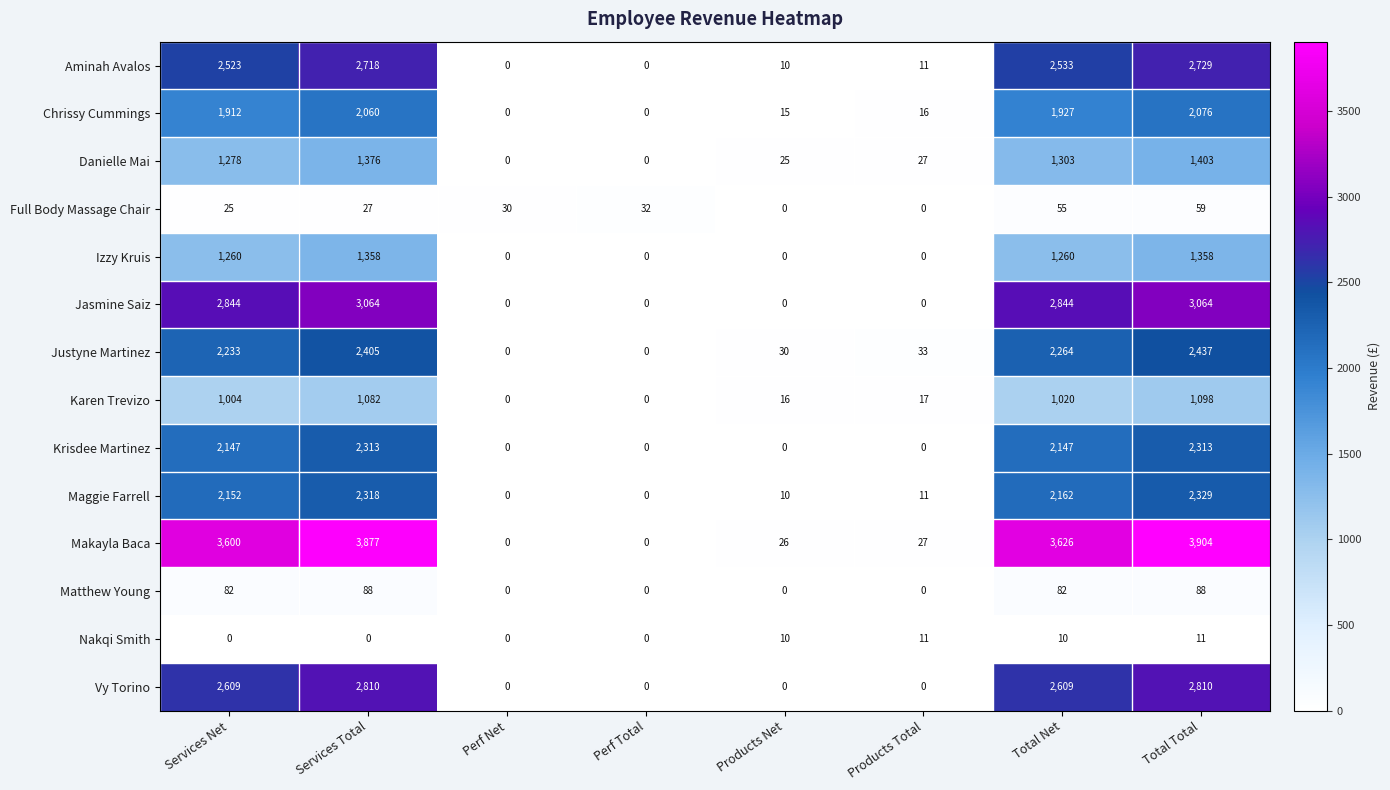

What is the maximum value shown in the chart?

3904